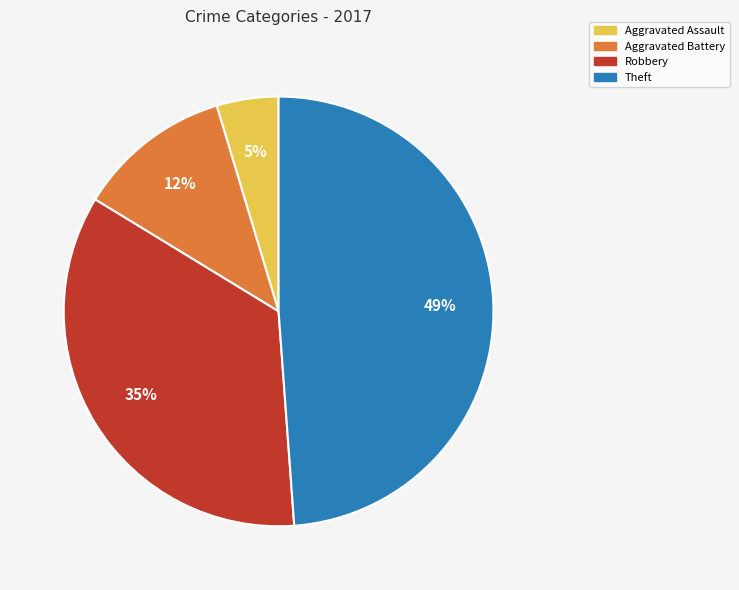

Which has a higher value, Robbery or Aggravated Assault?

Robbery